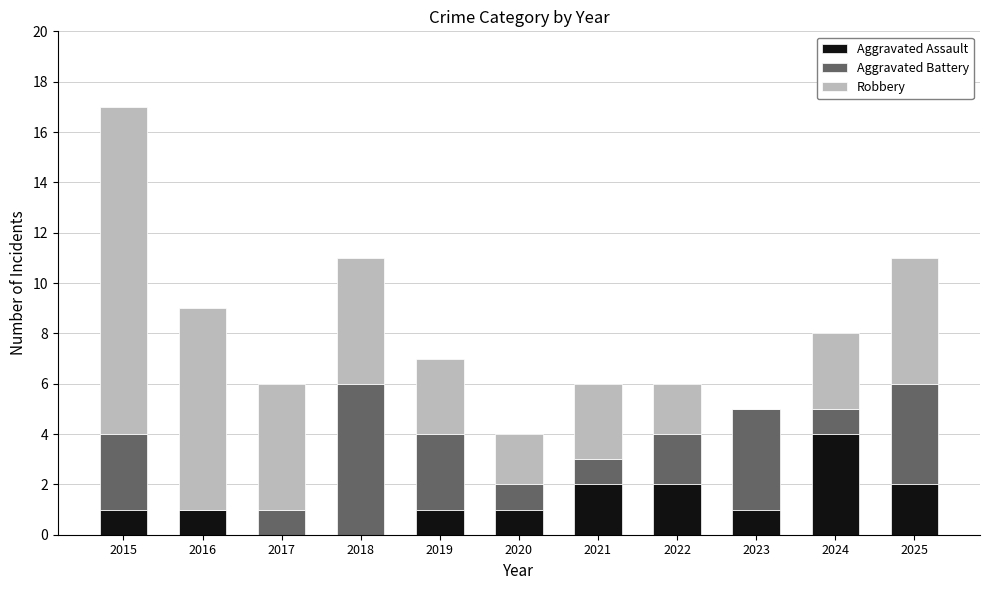

What is the sum of all Aggravated Assault values?

15